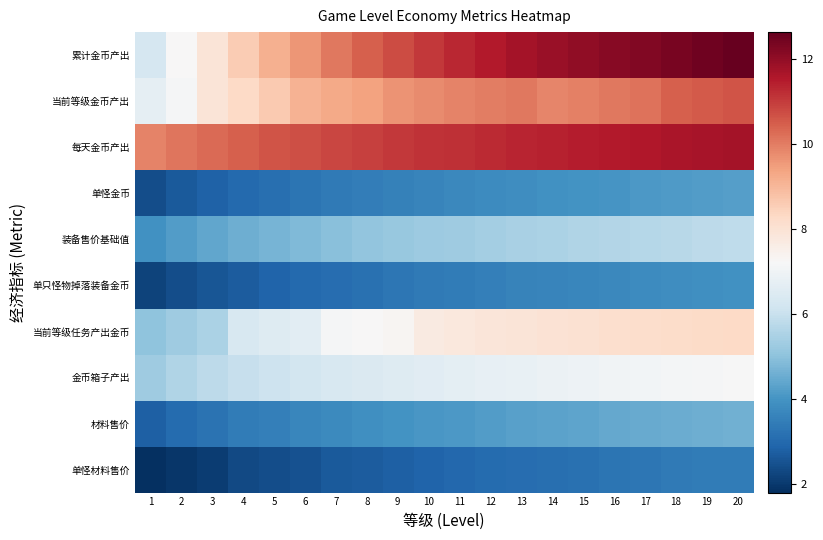

How many data points does each series have?

20